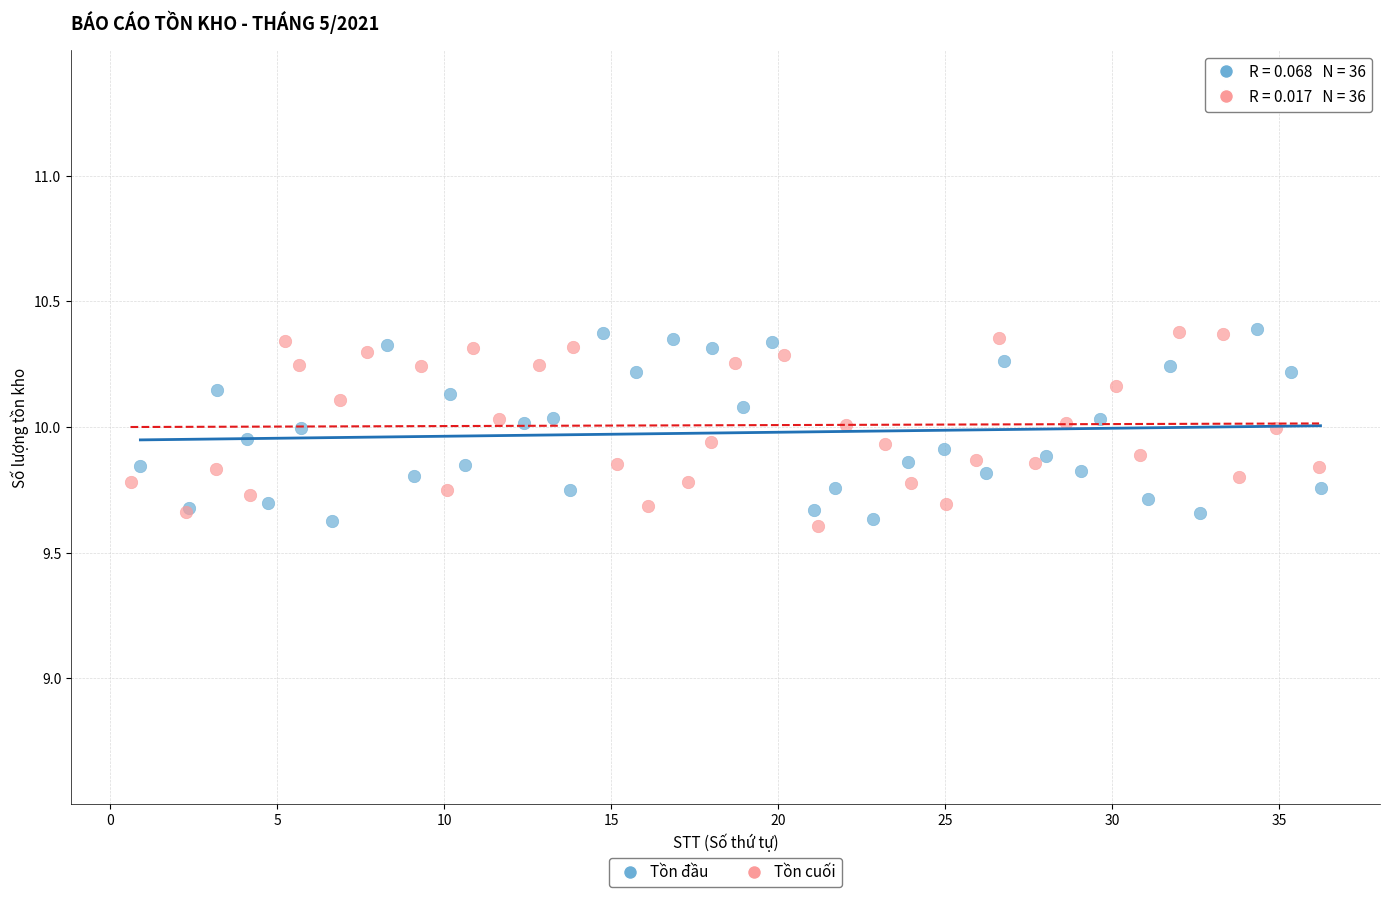

What are all the series names shown in the legend?

Tồn đầu, Tồn cuối